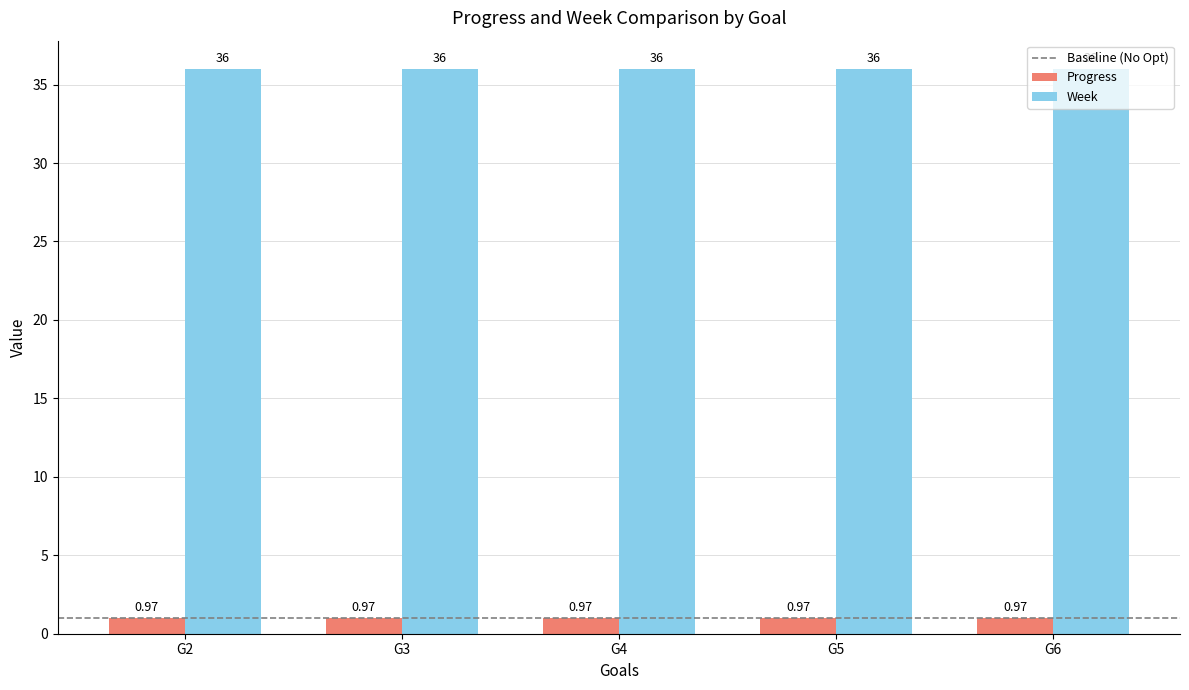

Are the bars horizontal?

No